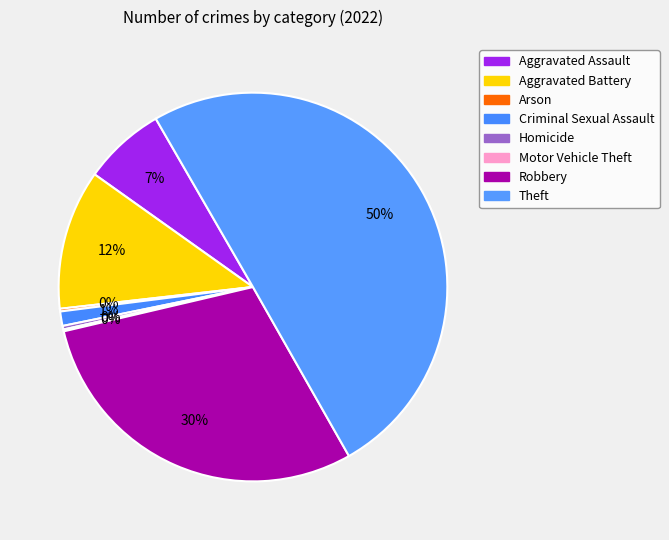

Is there any slice that represents more than half of the pie?

Yes